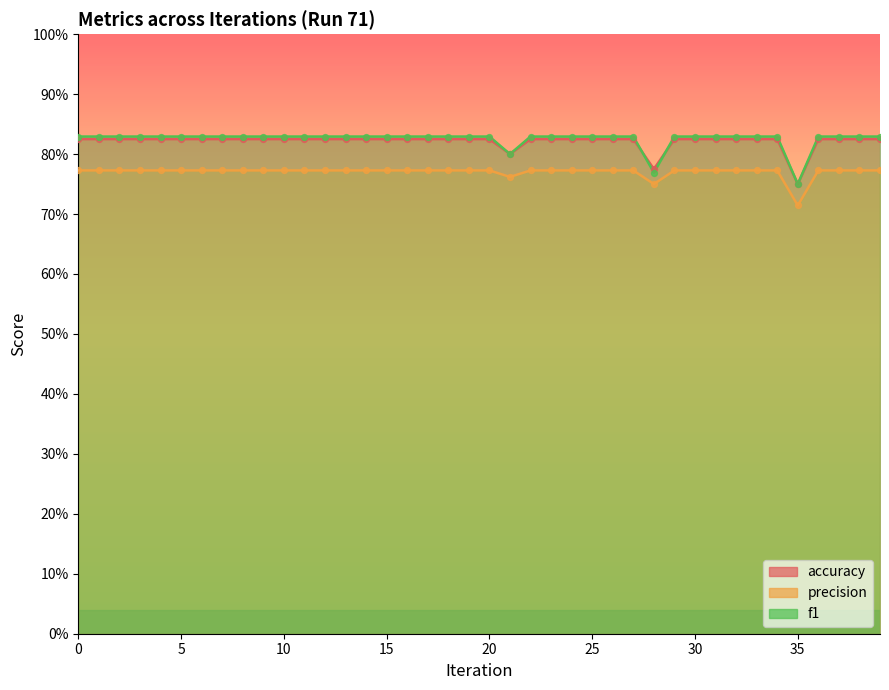

What are all the series names shown in the legend?

accuracy, precision, f1